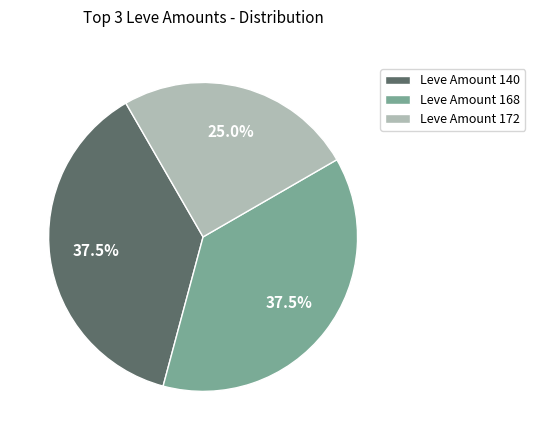

Does Leve Amount 168 account for over 50% of the chart?

No